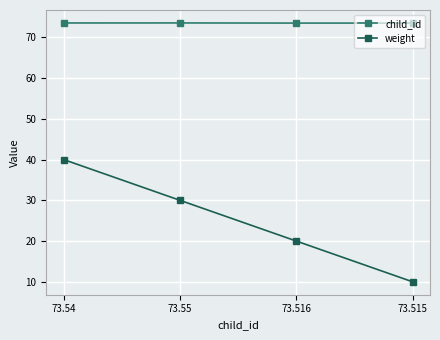

How many series are shown in this chart?

2